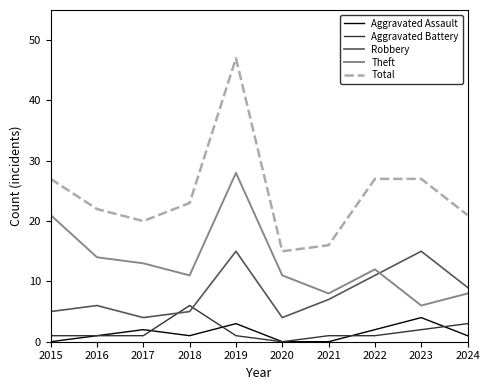

Reading right to left, list all the values displayed in this chart.

Aggravated Assault: 1	4	2	0	0	3	1	2	1	0
Aggravated Battery: 3	2	1	1	0	1	6	1	1	1
Robbery: 9	15	11	7	4	15	5	4	6	5
Theft: 8	6	12	8	11	28	11	13	14	21
Total: 21	27	27	16	15	47	23	20	22	27